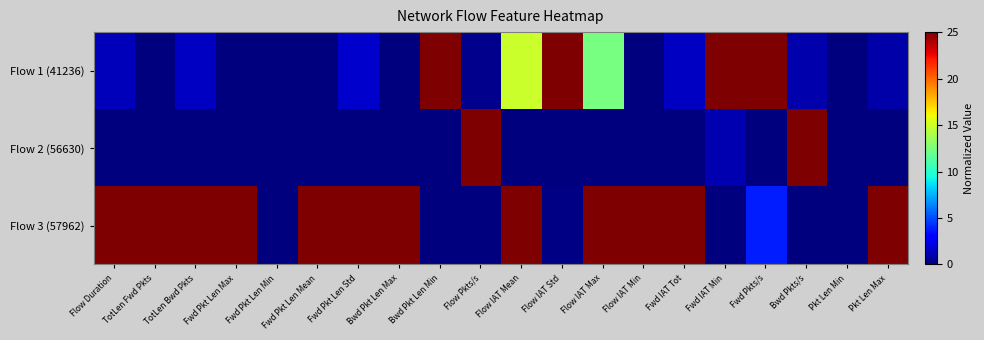

Which series has the widest spread of values?

Flow 1 (41236)